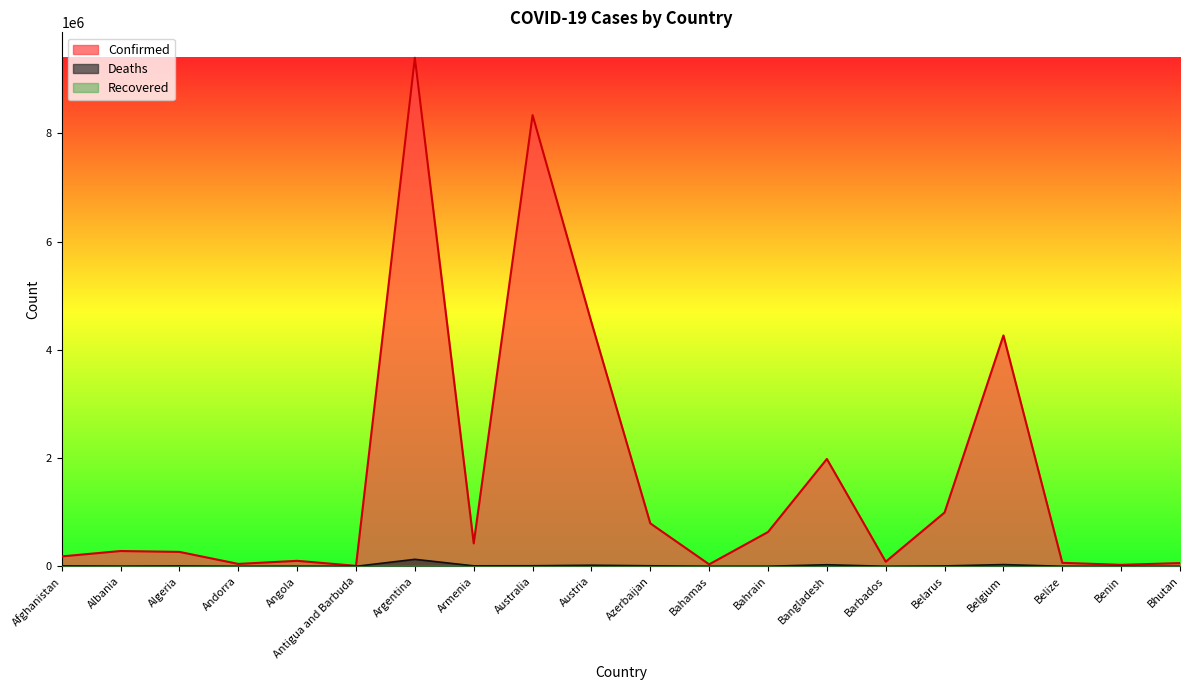

What is the difference between the Deaths values at Antigua and Barbuda and Azerbaijan?

9576